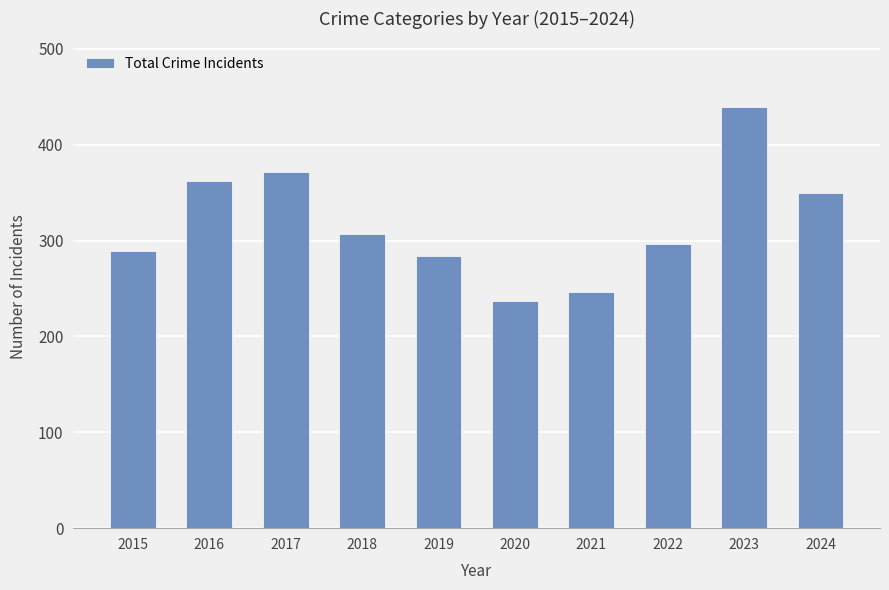

Does the chart contain any negative values?

No